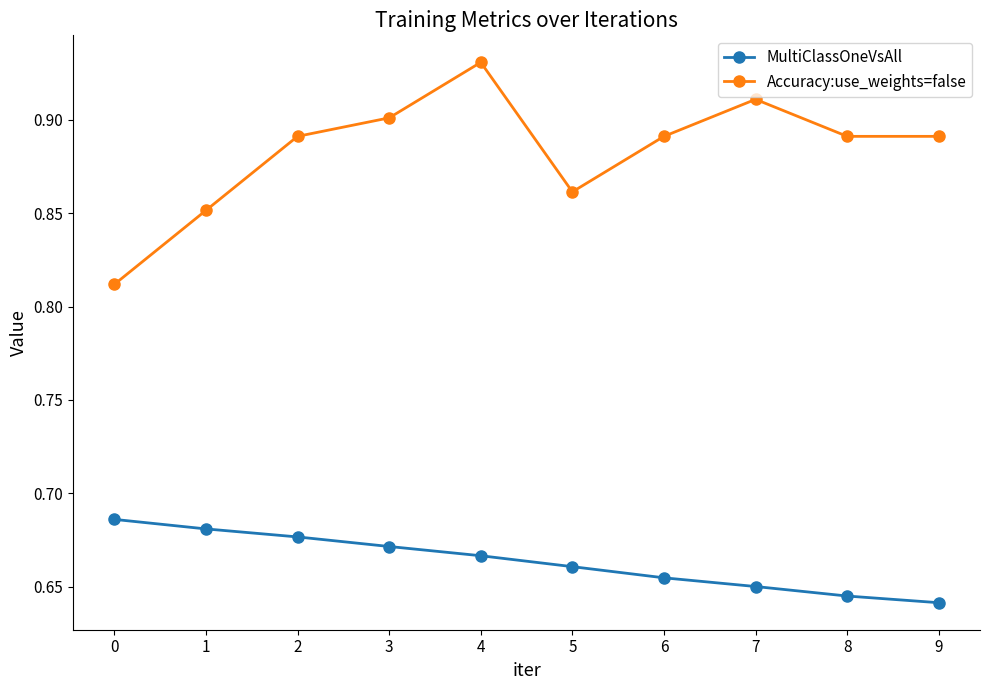

True or false: MultiClassOneVsAll and Accuracy:use_weights=false intersect in this chart.

False